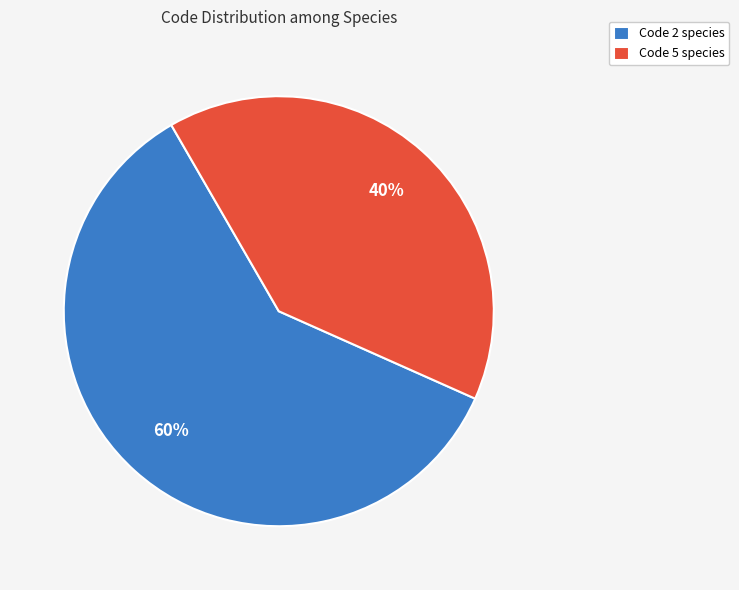

Is there any slice that represents more than half of the pie?

Yes